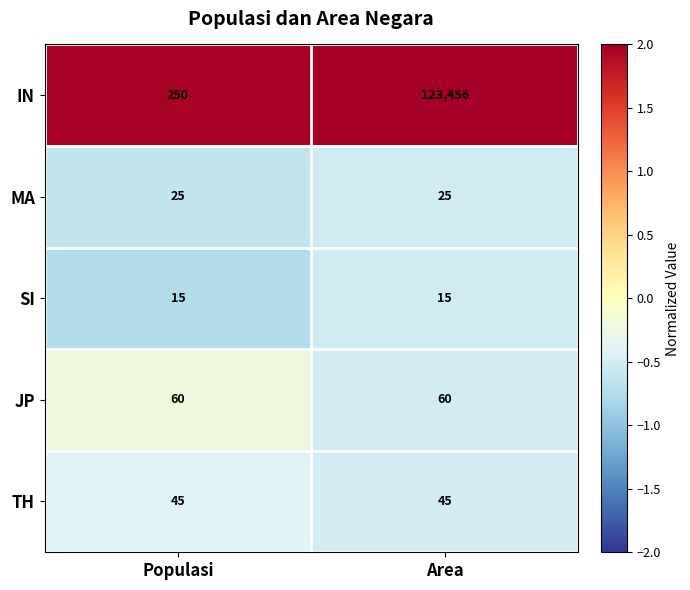

At which category is the sum across all series the highest?

Area